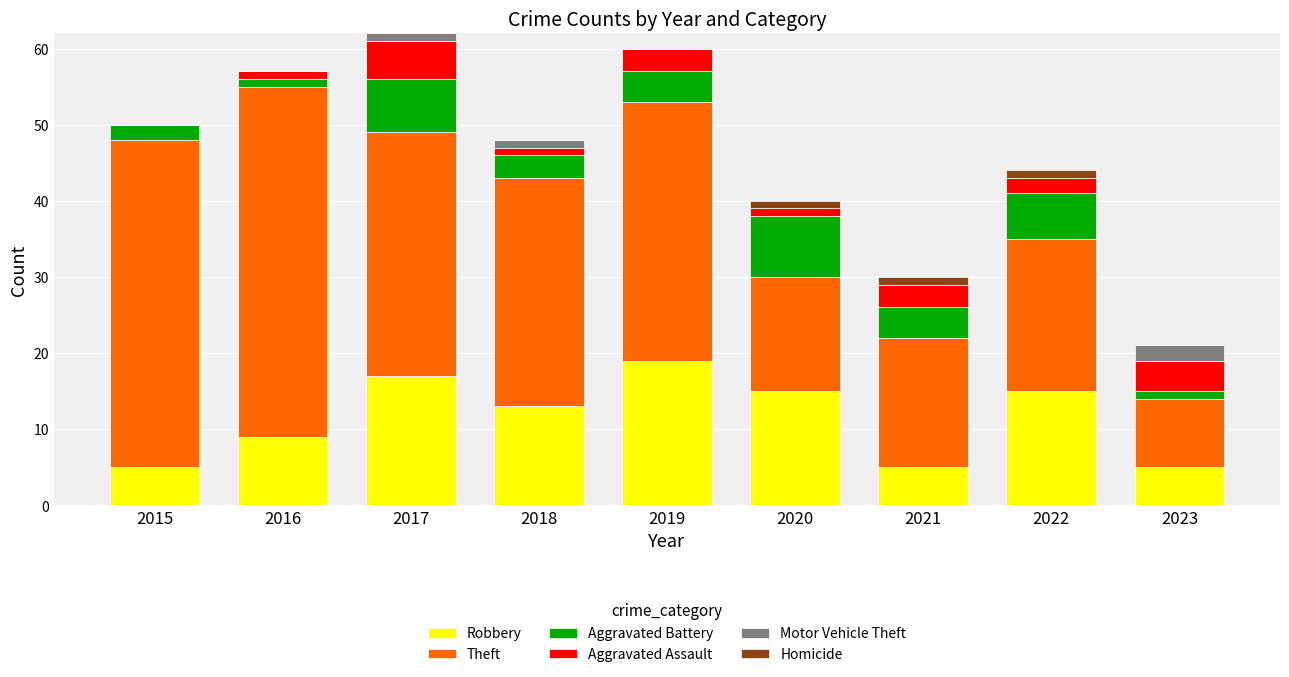

Where does the Robbery series first go above 13?

2017